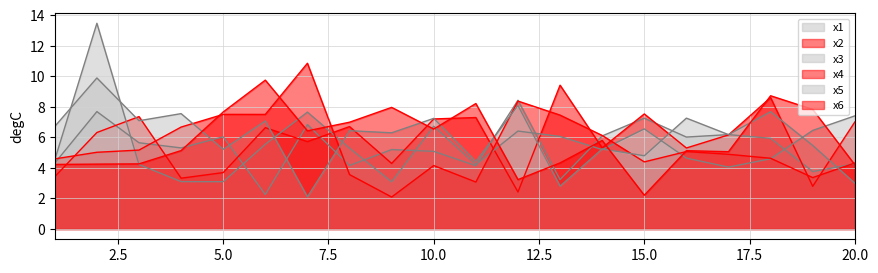

What is the maximum value shown in the chart?

13.5